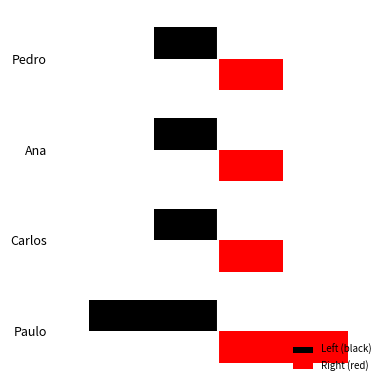

What are all the series names shown in the legend?

Left (black), Right (red)